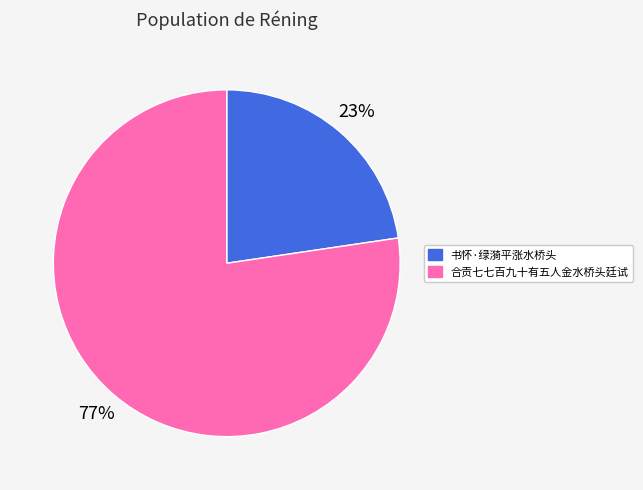

To the nearest percent, what percentage of the pie is 书怀·绿漪平涨水桥头?

23%